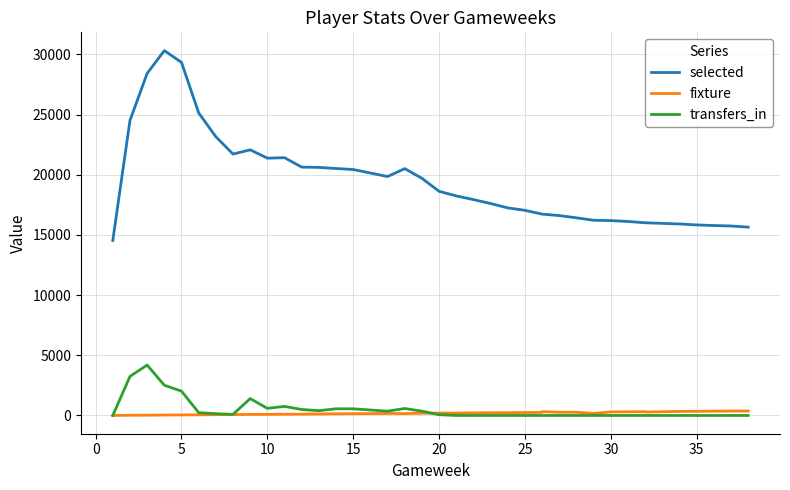

Which series has the largest range (max minus min)?

selected